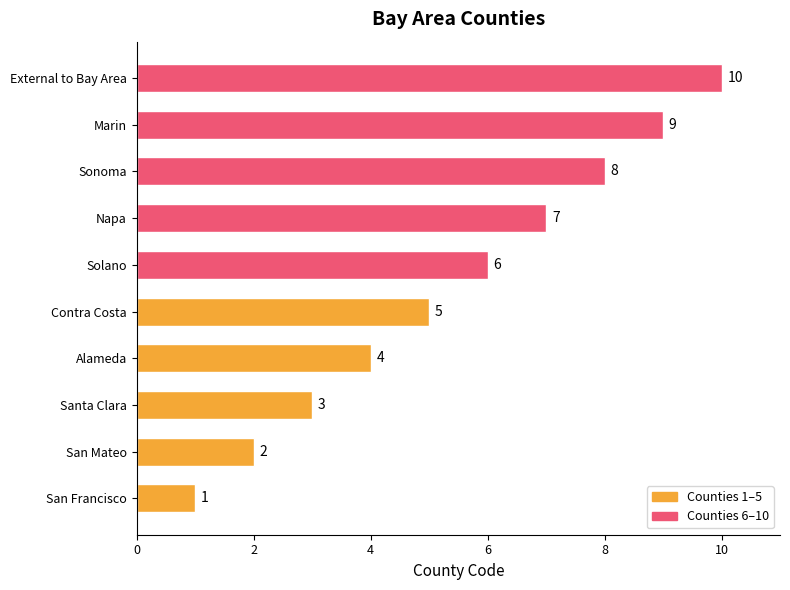

What is the change in value from Santa Clara to Napa?

+4